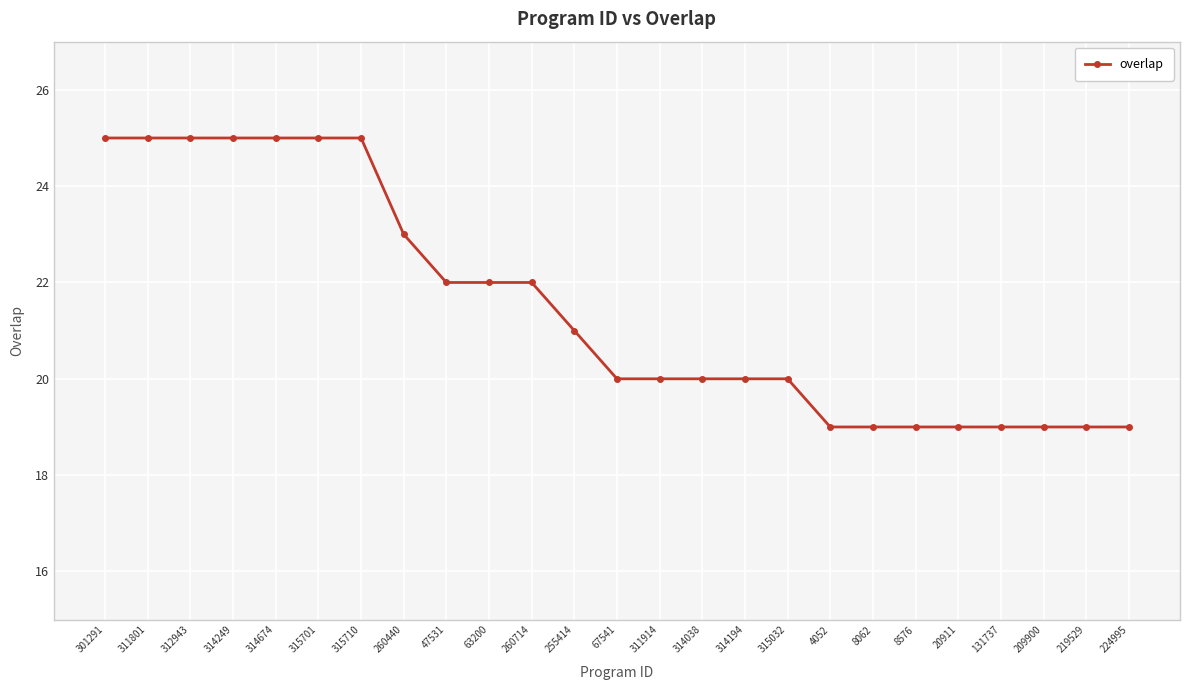

How many lines are shown in the chart?

1